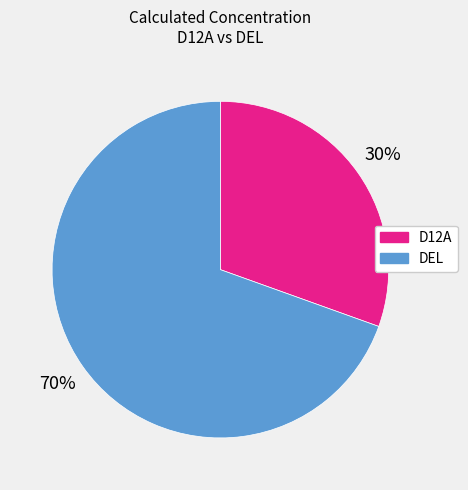

To the nearest percent, what is the average slice percentage?

50%